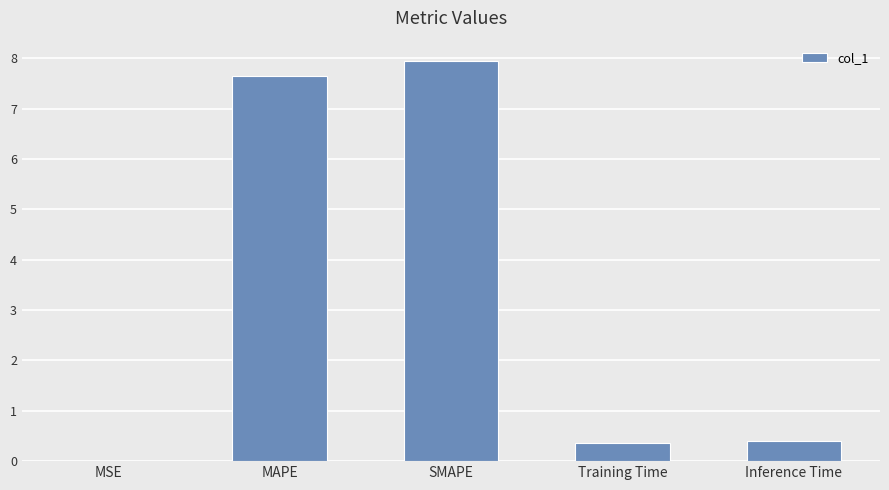

Between Inference Time and MSE, which is larger?

Inference Time